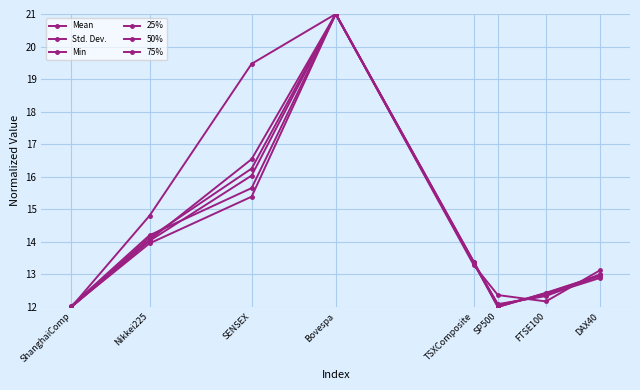

How many series are shown in this chart?

6